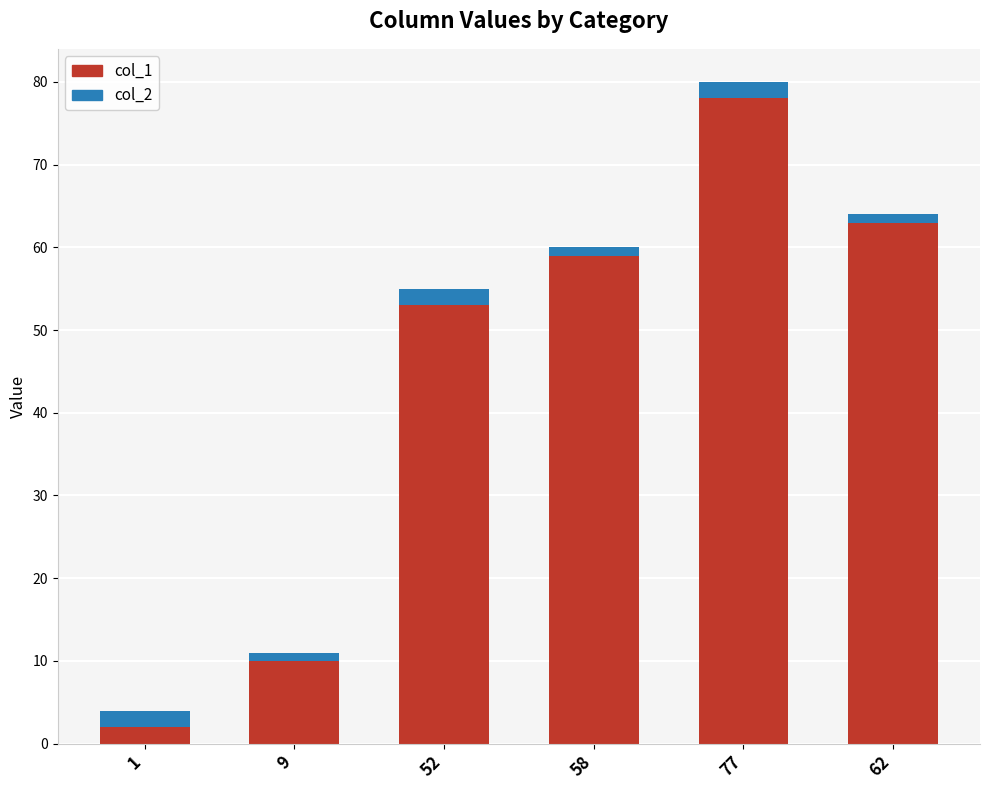

What are all the series names shown in the legend?

col_1, col_2